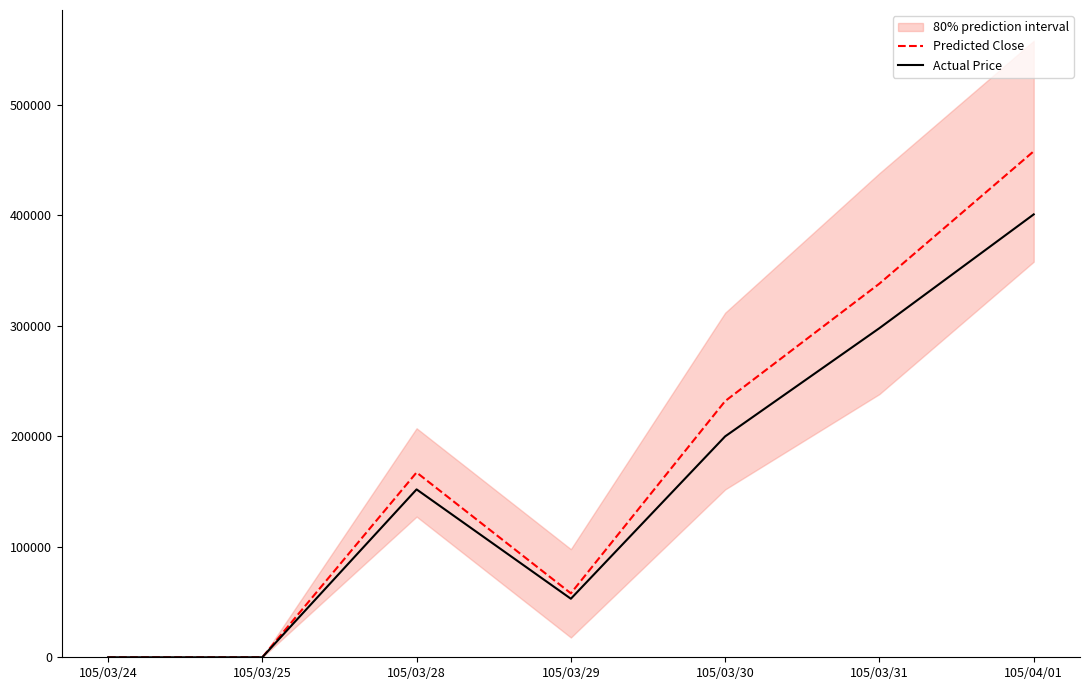

Is it true that Actual Price equals 126209 at 105/03/31?

False